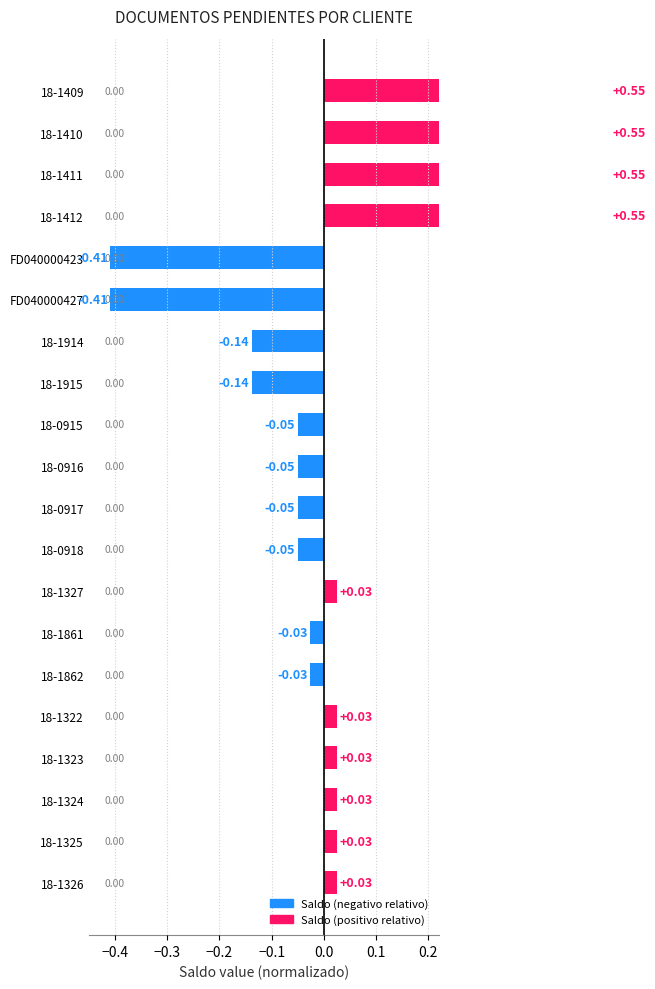

The chart shows a value of 0.2 at 18-1409. True or false?

False